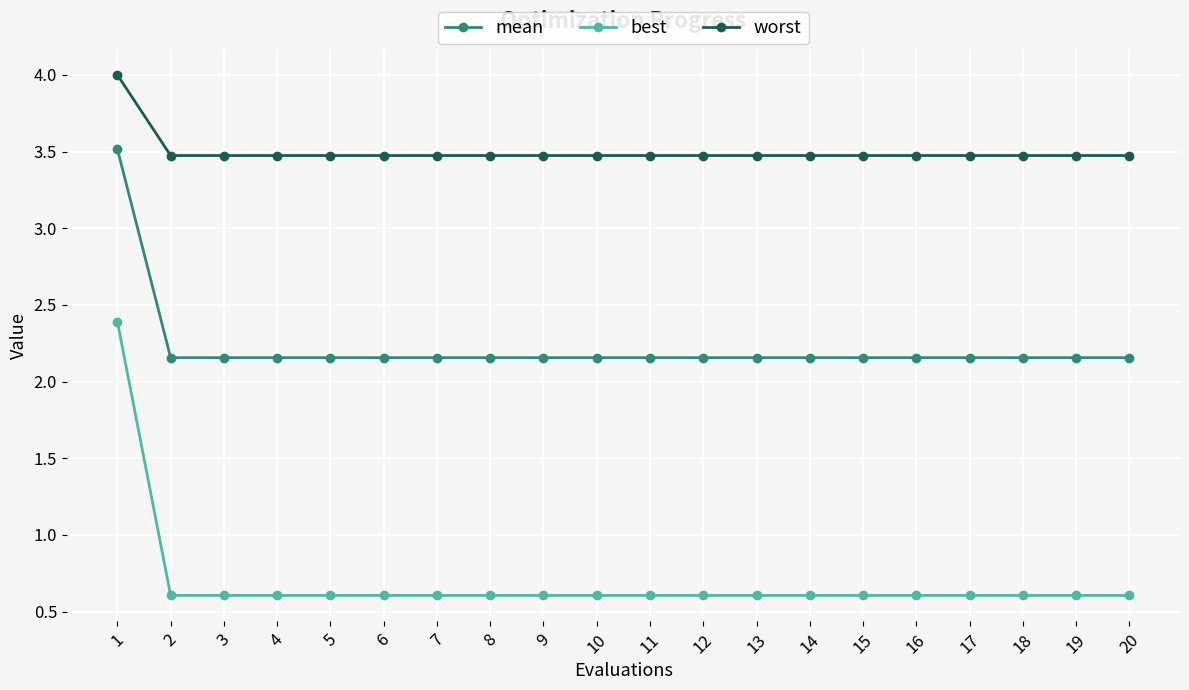

What is the spread (max minus min) of values at 18?

2.9